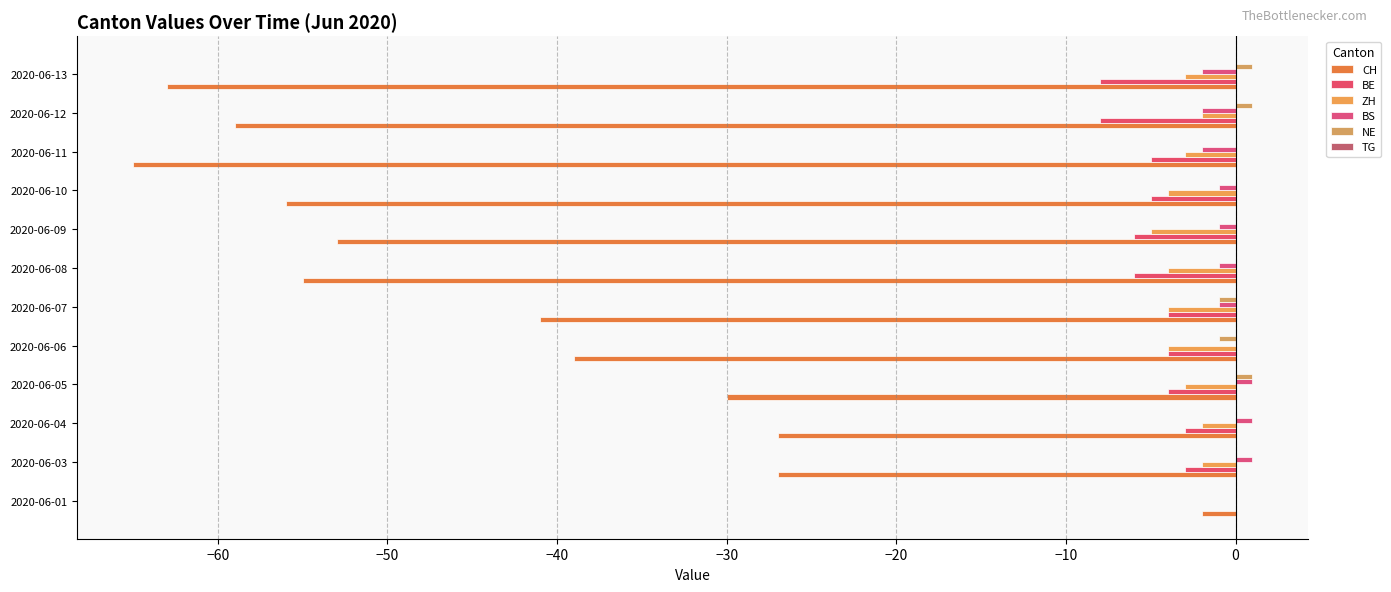

At which category is the sum across all series the highest?

2020-06-01